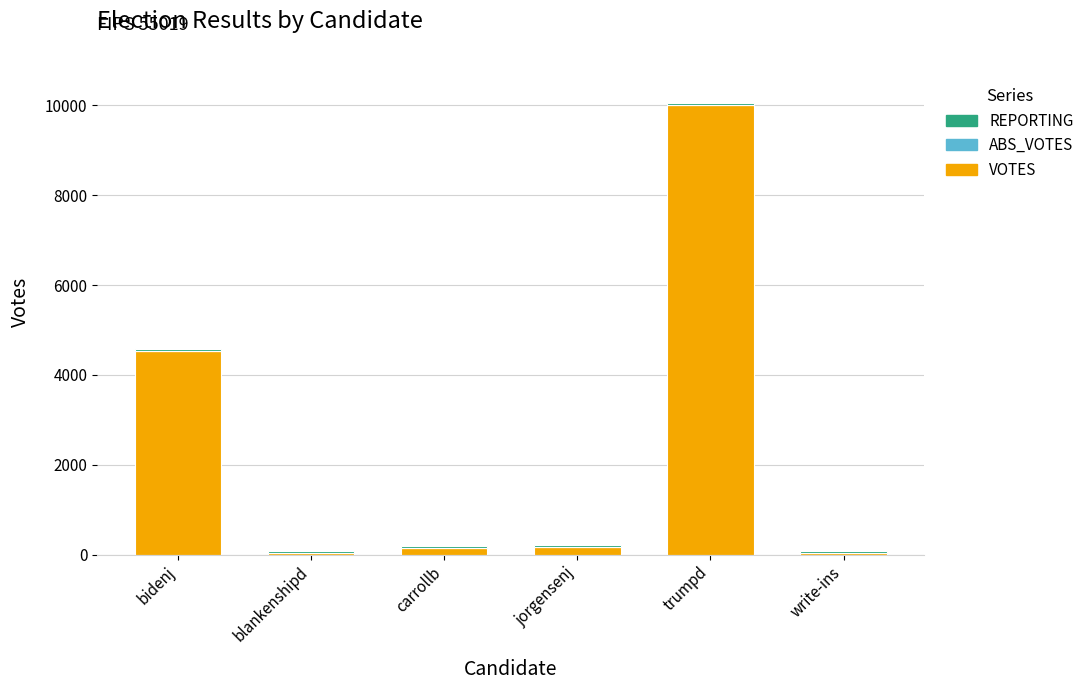

At which label does VOTES reach its peak?

trumpd